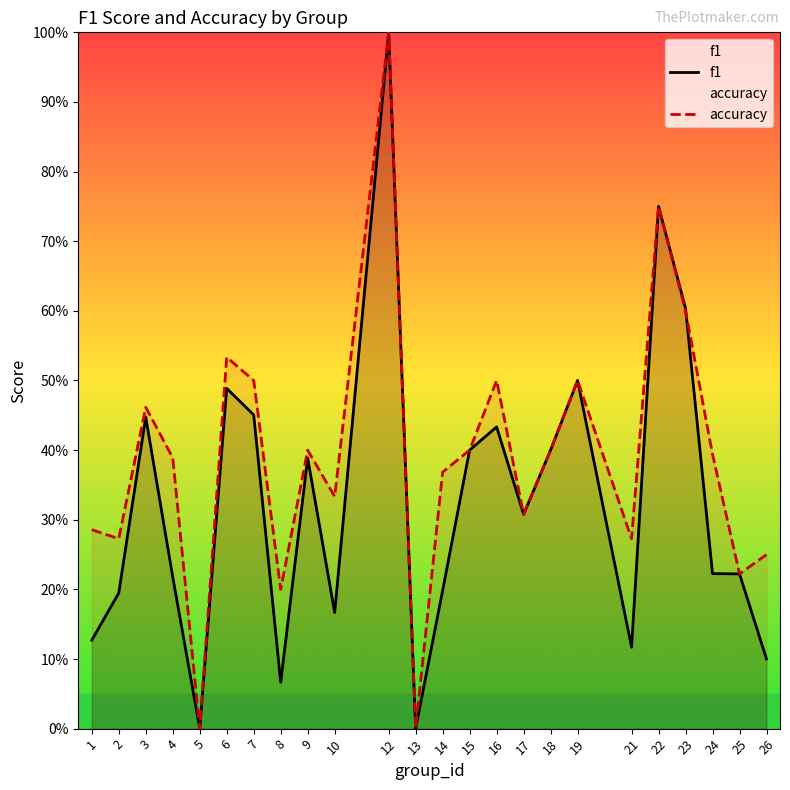

Which series has the largest total across all categories?

accuracy